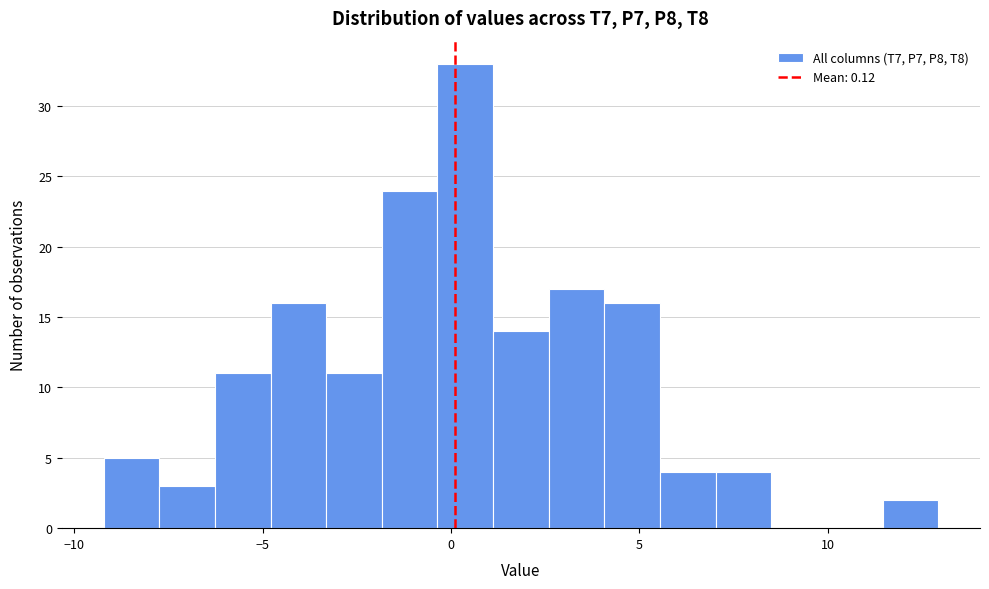

Around what value on the x-axis is the tallest bar? Give the approximate position of its centre, as read against the axis.

0.5